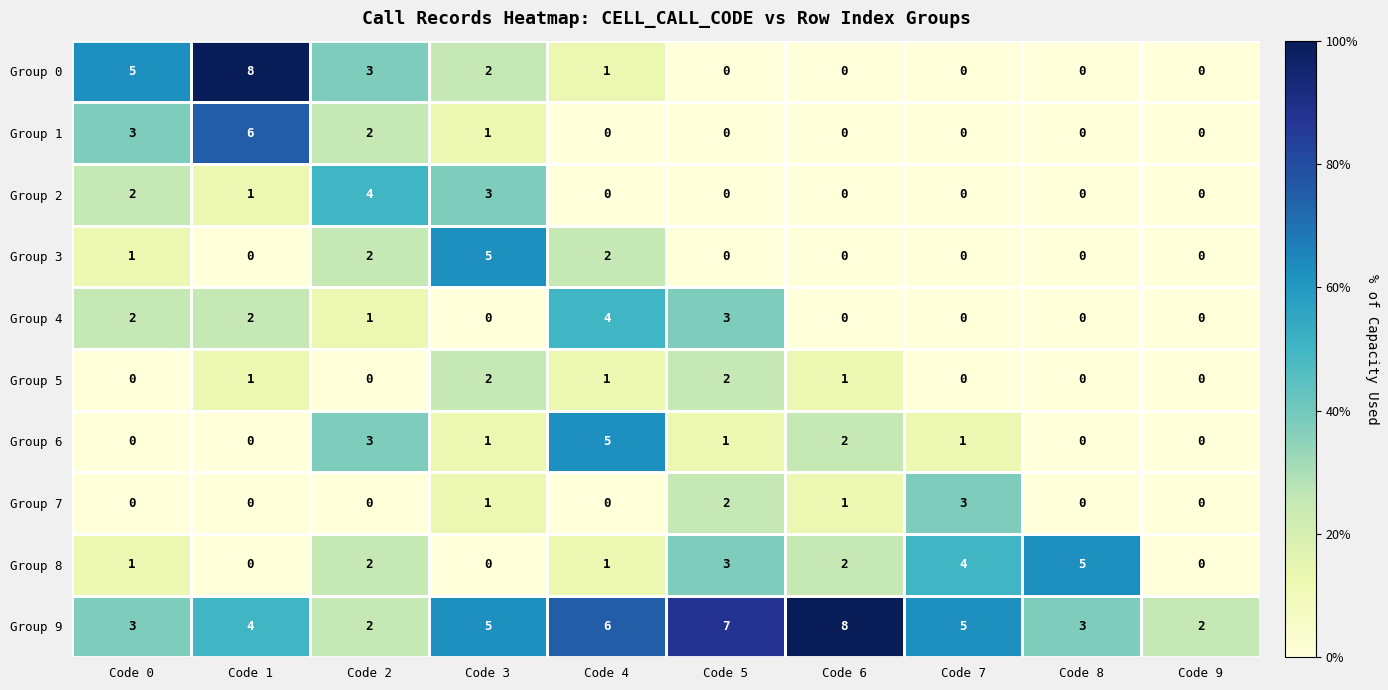

What is the total value across all series at Code 6?

14